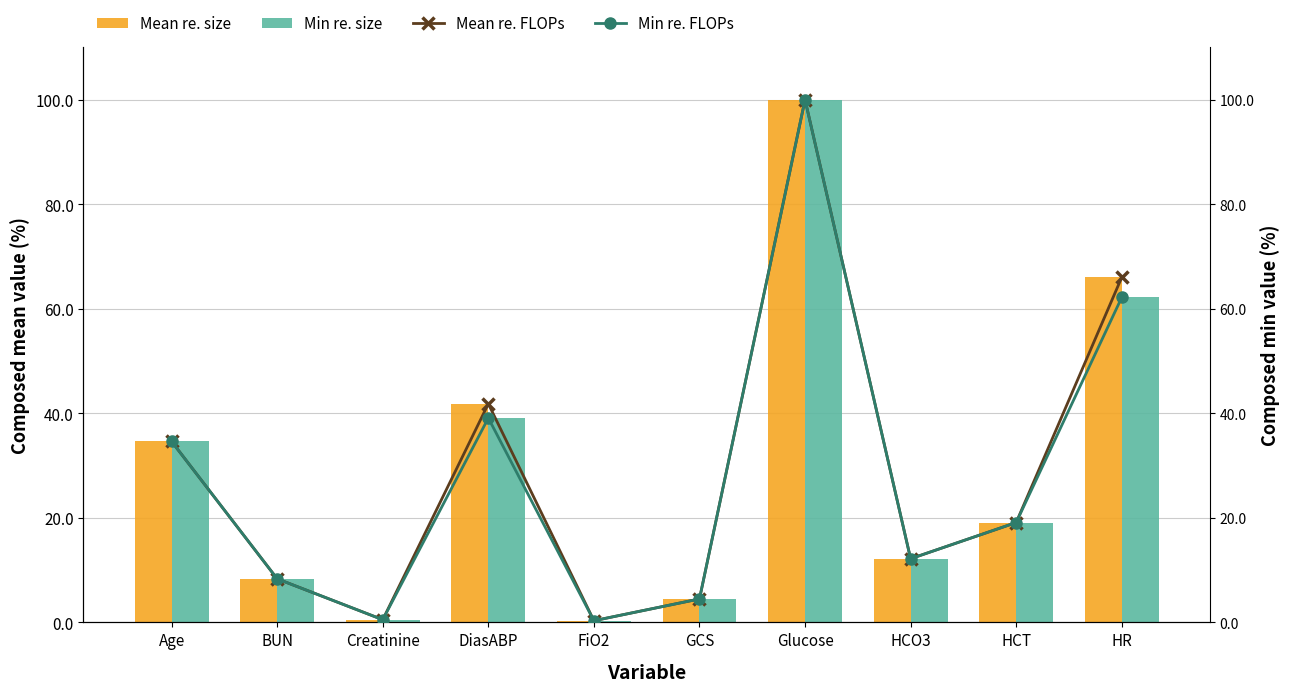

What is the difference between the highest and lowest values at HR?

3.8